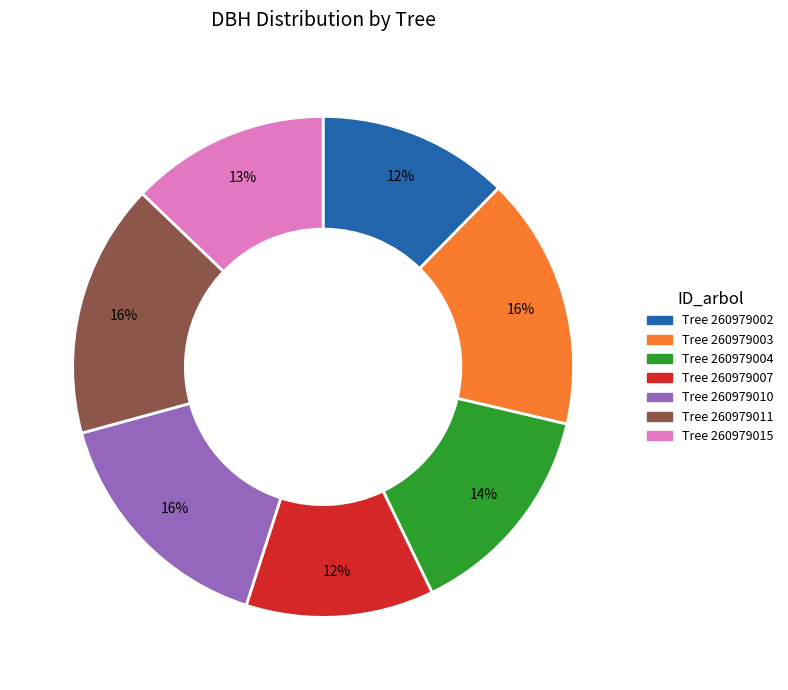

To the nearest percent, what is the average slice percentage?

14%